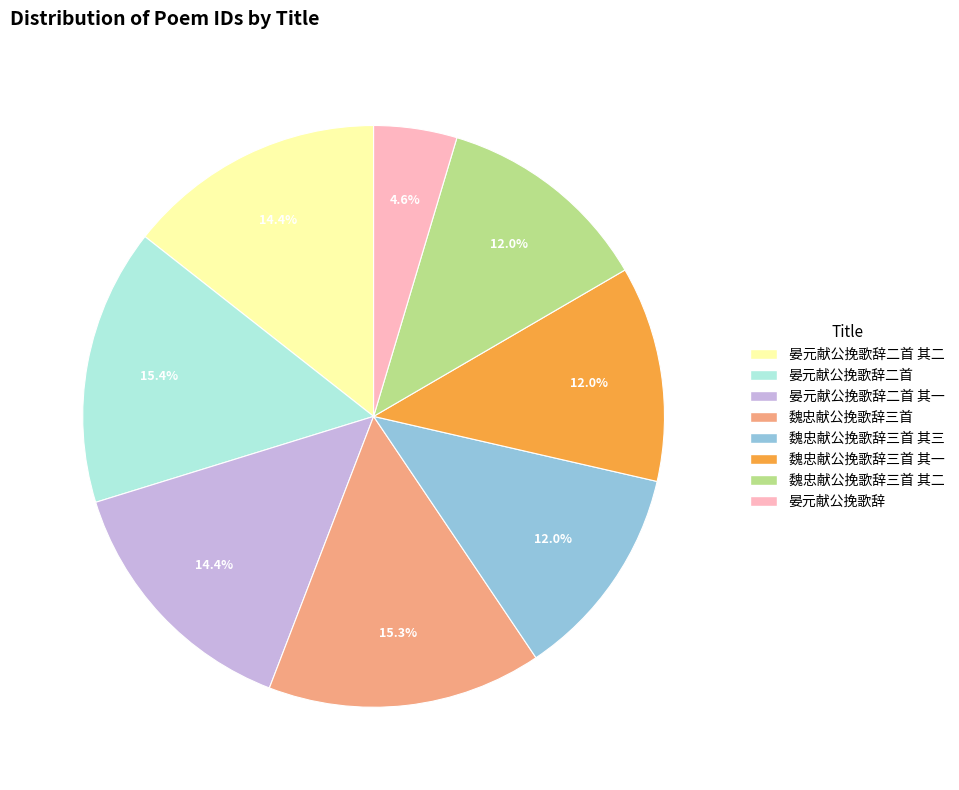

Is there a majority slice in this chart?

No